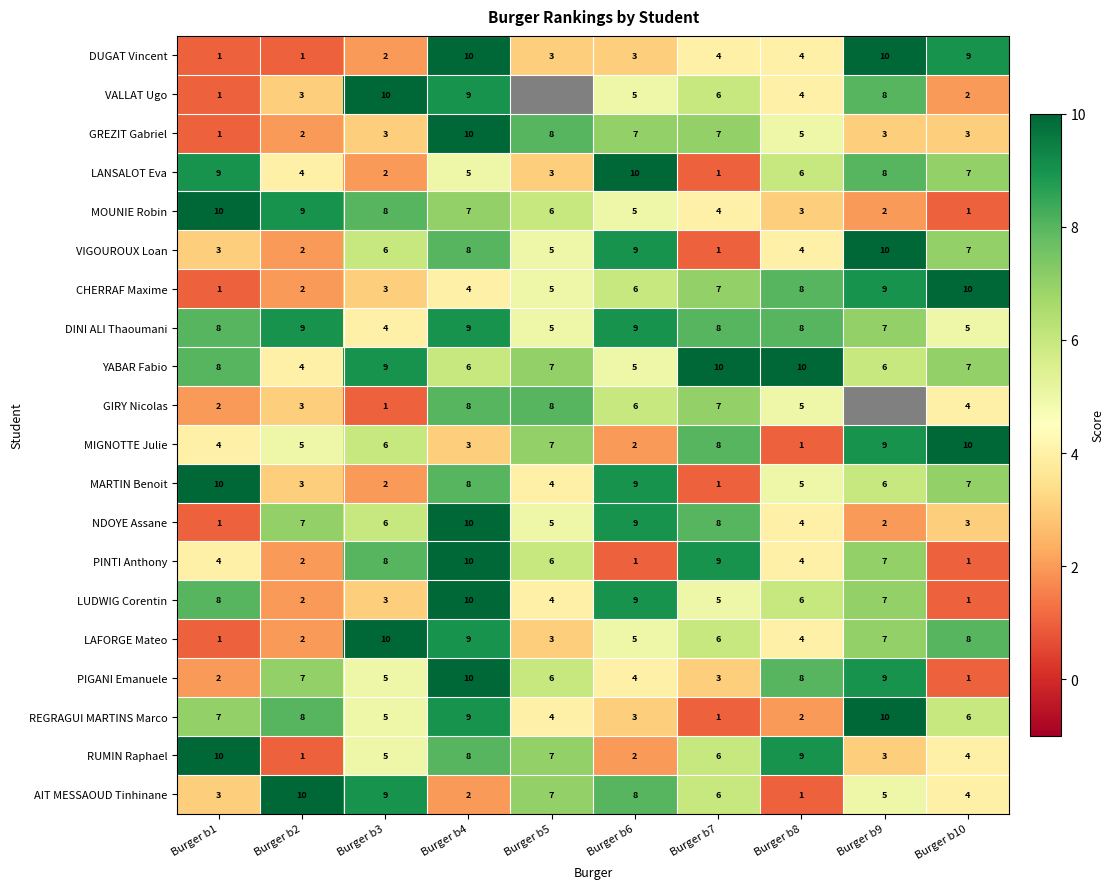

Which series changed the most between Burger b8 and Burger b10?

MIGNOTTE Julie